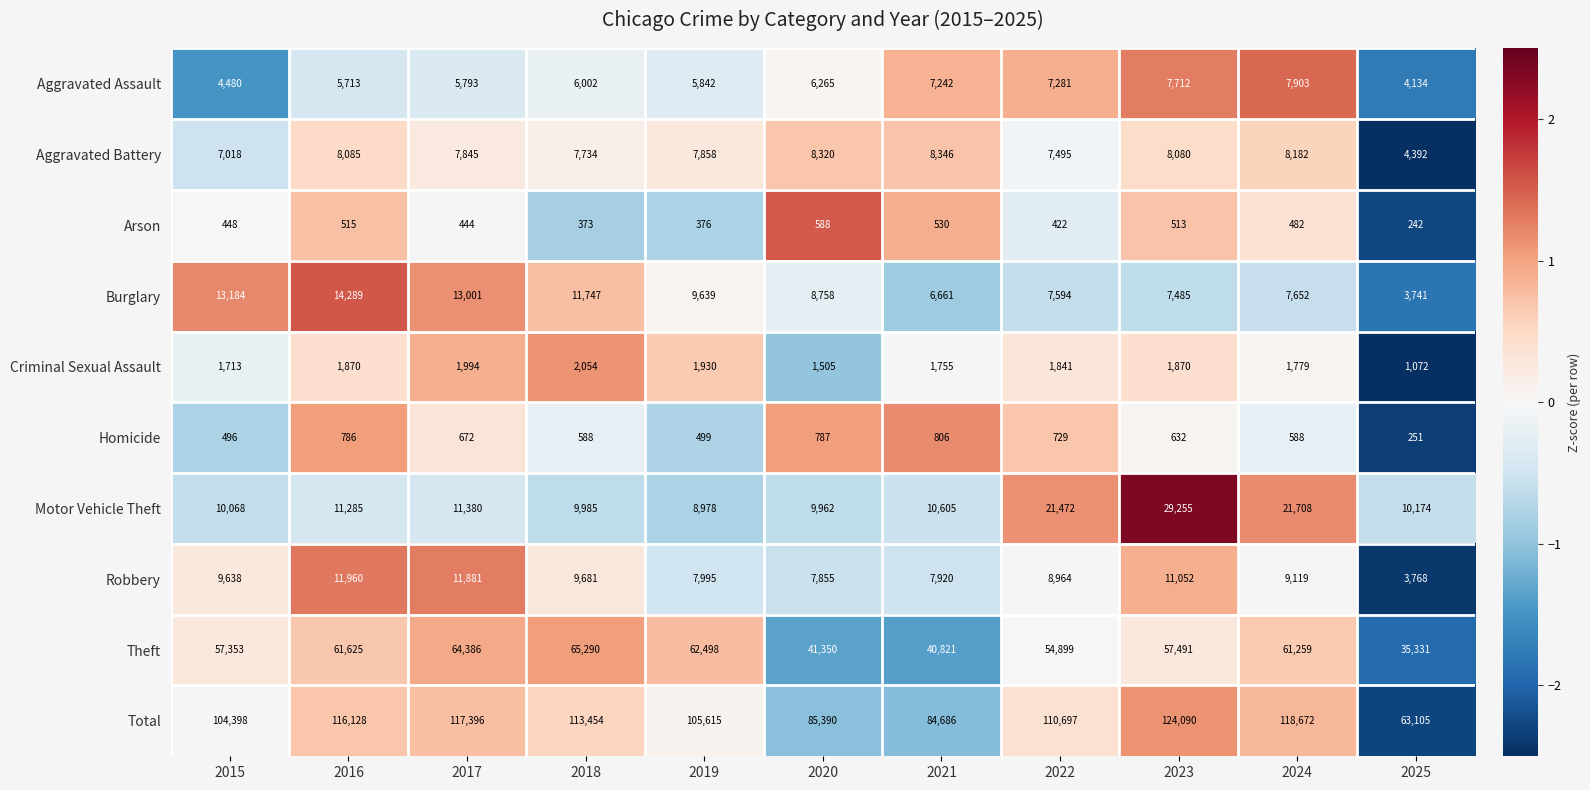

At how many categories does at least one series exceed 33722?

11